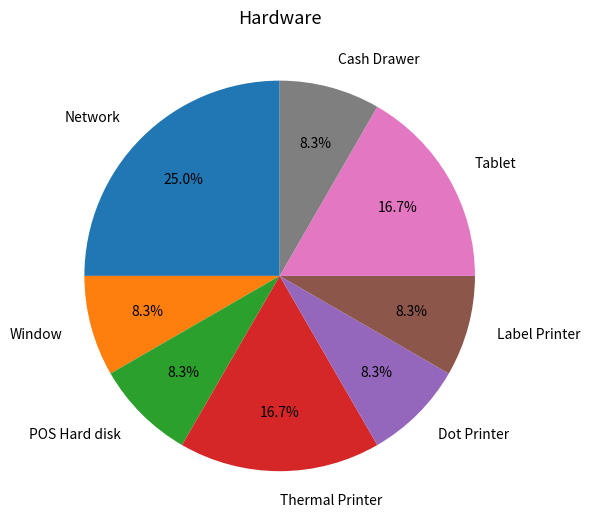

Does any single category account for the majority?

No